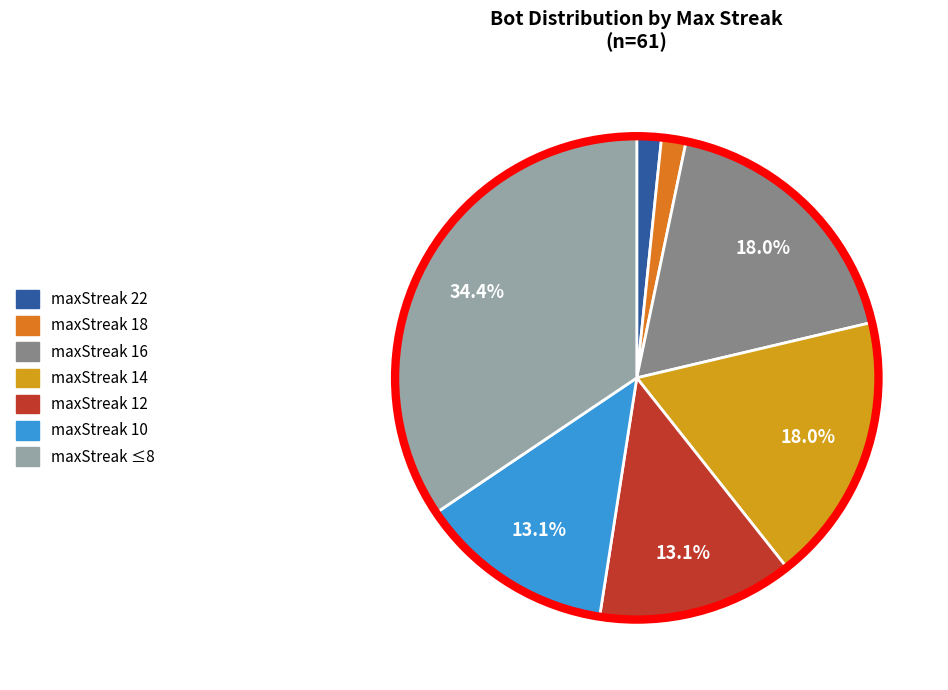

To the nearest percent, what percentage of the pie is maxStreak 16?

18%